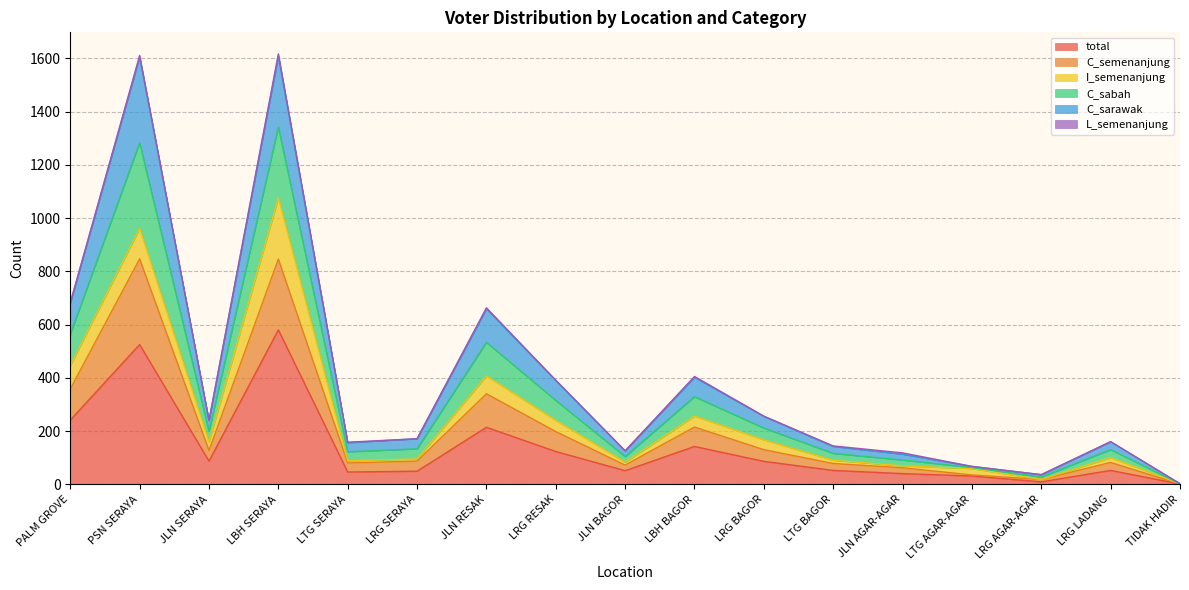

Is it true that total equals 13 at LRG AGAR-AGAR?

False